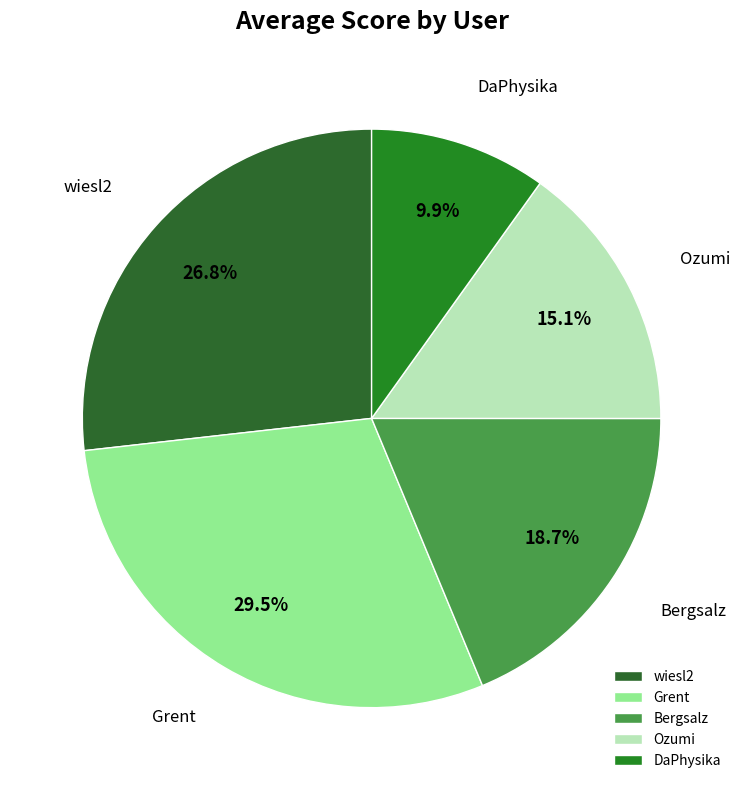

Does any single category account for the majority?

No